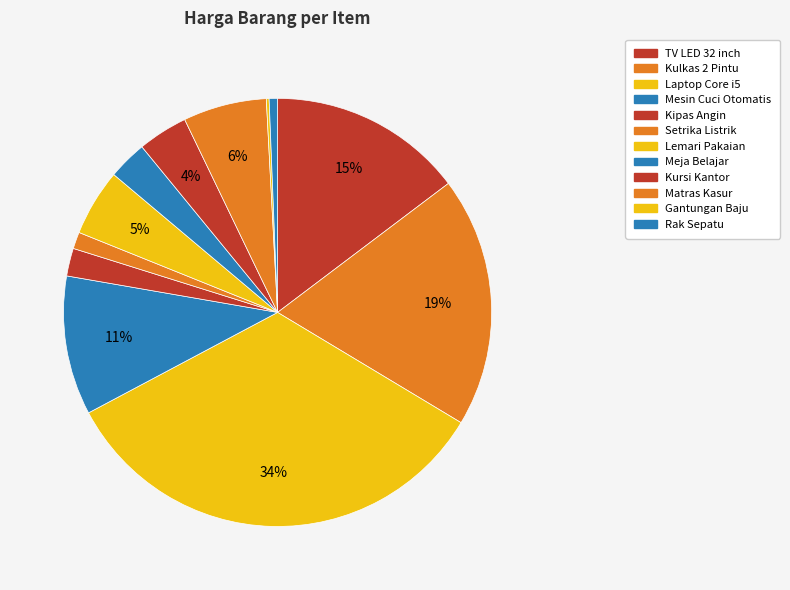

Which slice is the largest?

Laptop Core i5